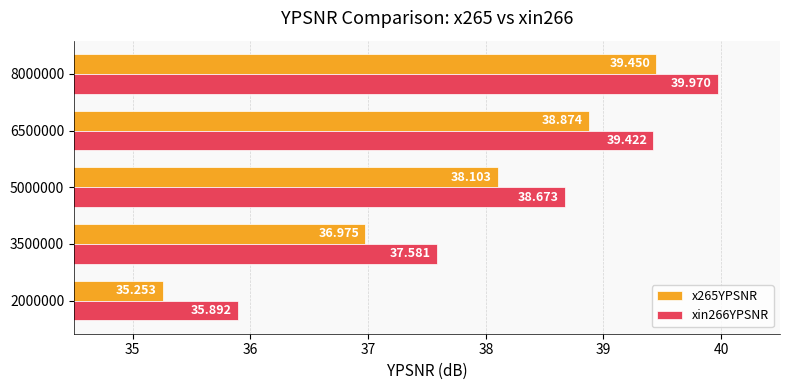

Is the value of x265YPSNR at 8000000 greater than the value of xin266YPSNR at 3500000?

Yes